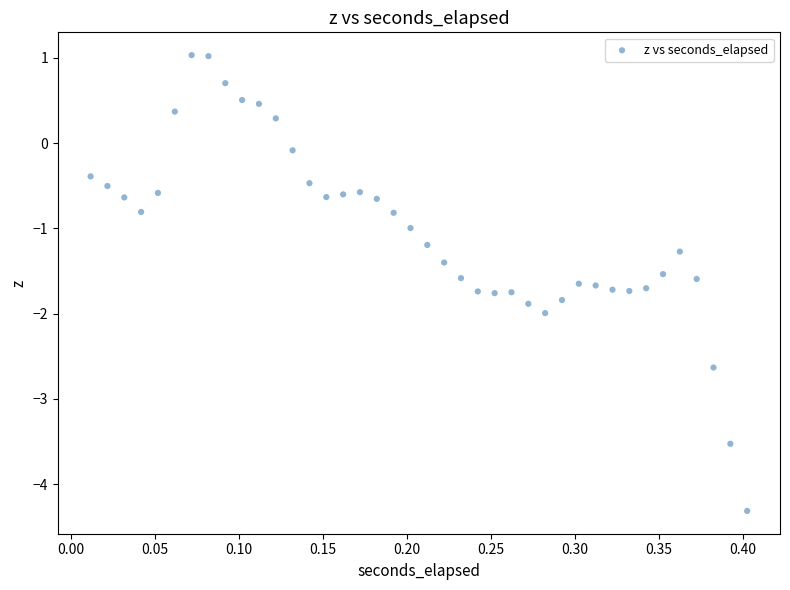

What is the range of Y values (max minus min)?

5.3